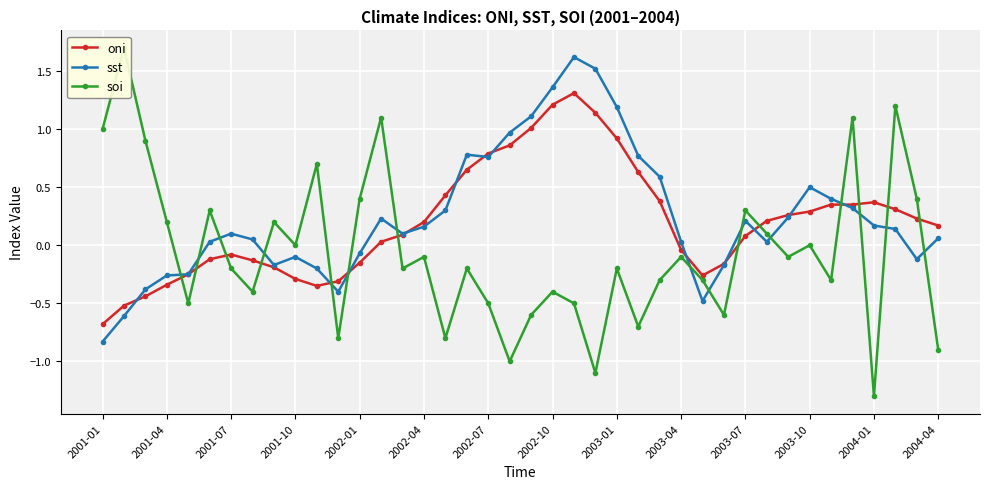

At which category does oni reach its first local peak?

2001-07